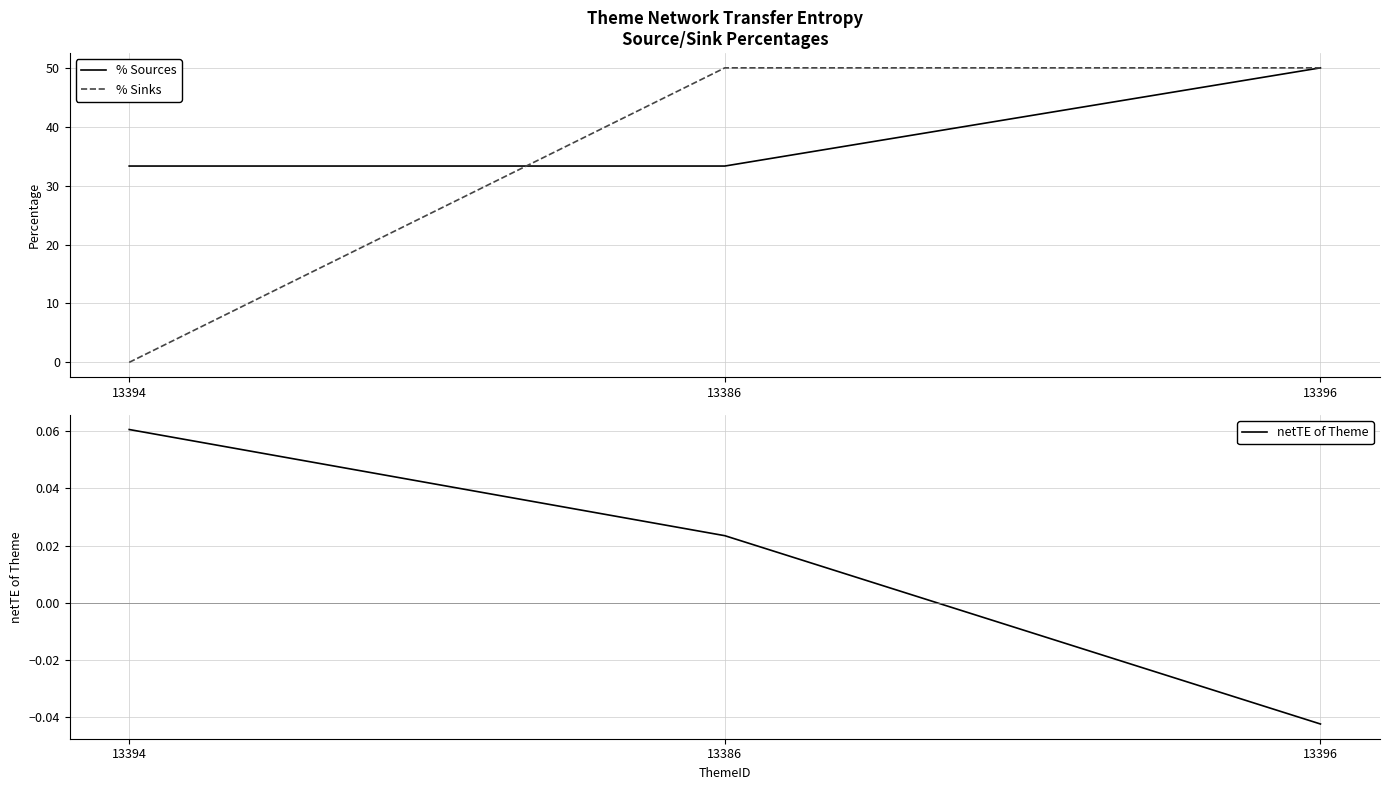

Reading right to left, list all the values displayed in this chart.

% Sources: 13396=50.0	13386=33.3	13394=33.3
% Sinks: 13396=50.0	13386=50.0	13394=0.0
netTE of Theme: 13396=-0.0	13386=0.0	13394=0.1